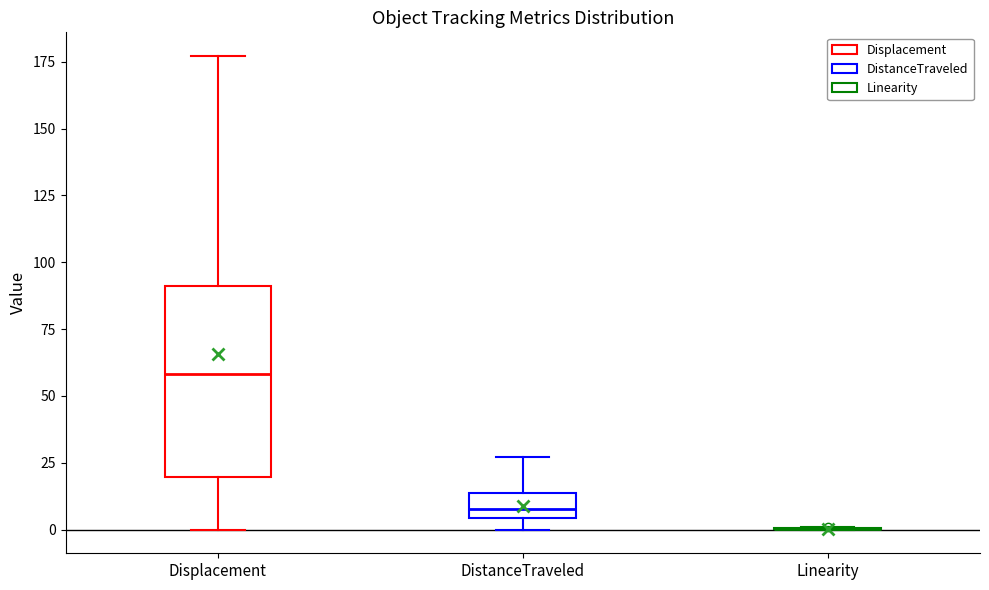

Comparing the boxes themselves (not the whiskers), which one is the tallest?

Displacement